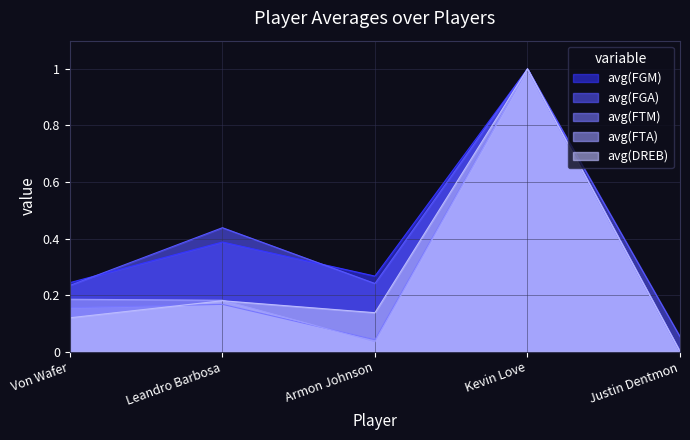

What are all the series names shown in the legend?

avg(FGM), avg(FGA), avg(FTM), avg(FTA), avg(DREB)